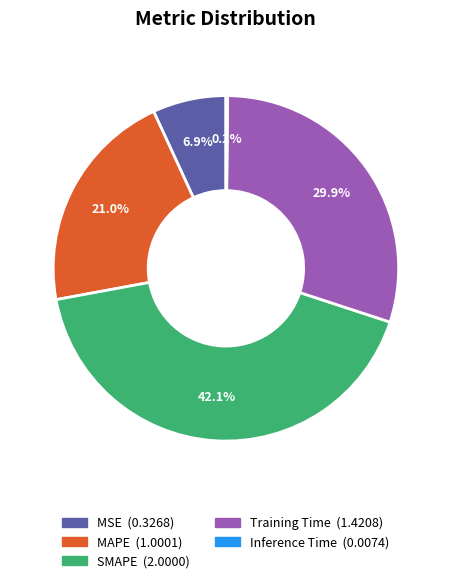

To the nearest percent, what is the average slice percentage?

20%